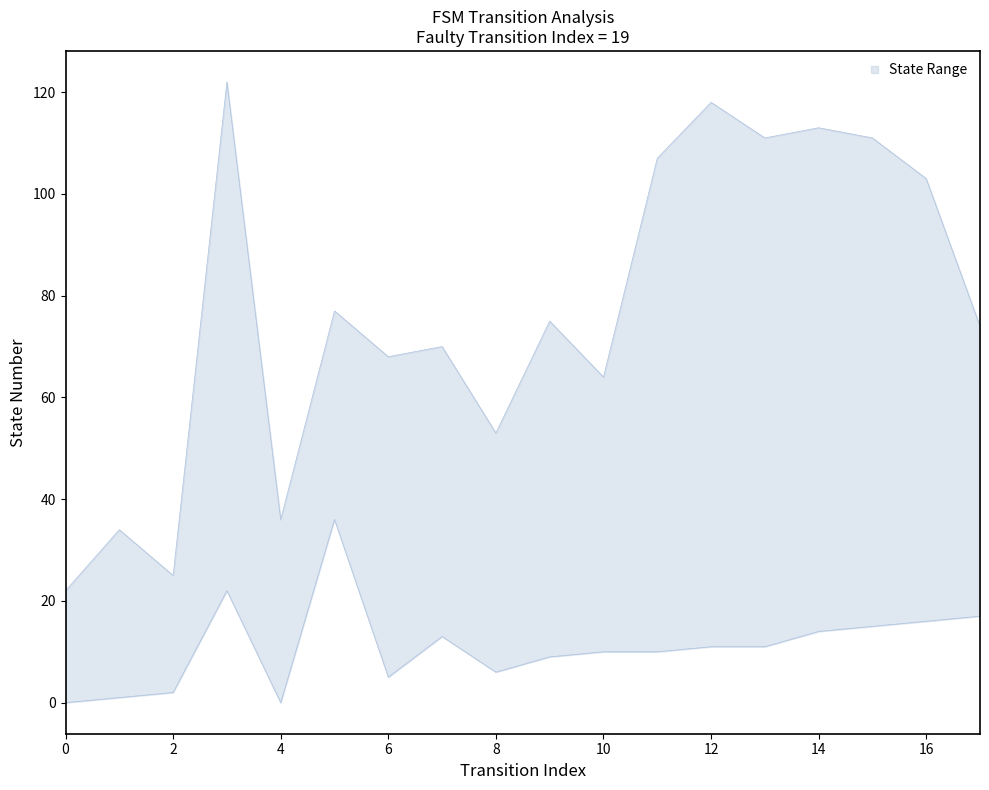

What is the sum of all upper values?

1383